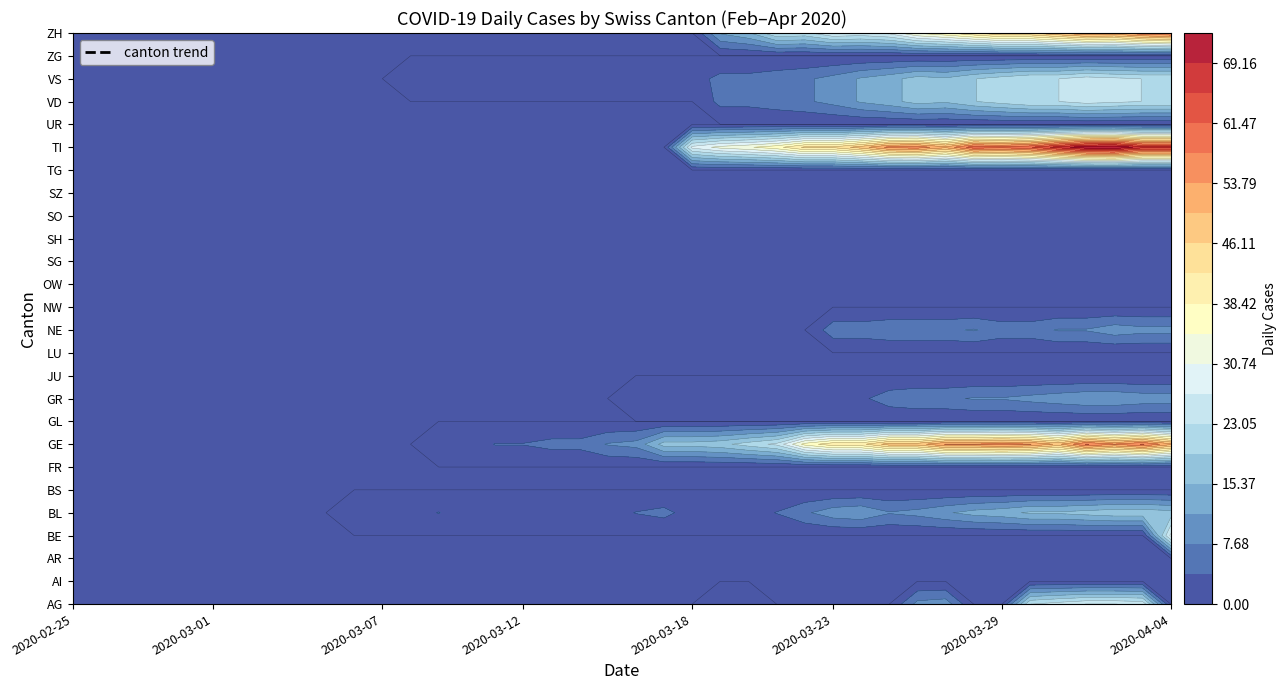

At which category is the sum across all series the highest?

2020-04-01